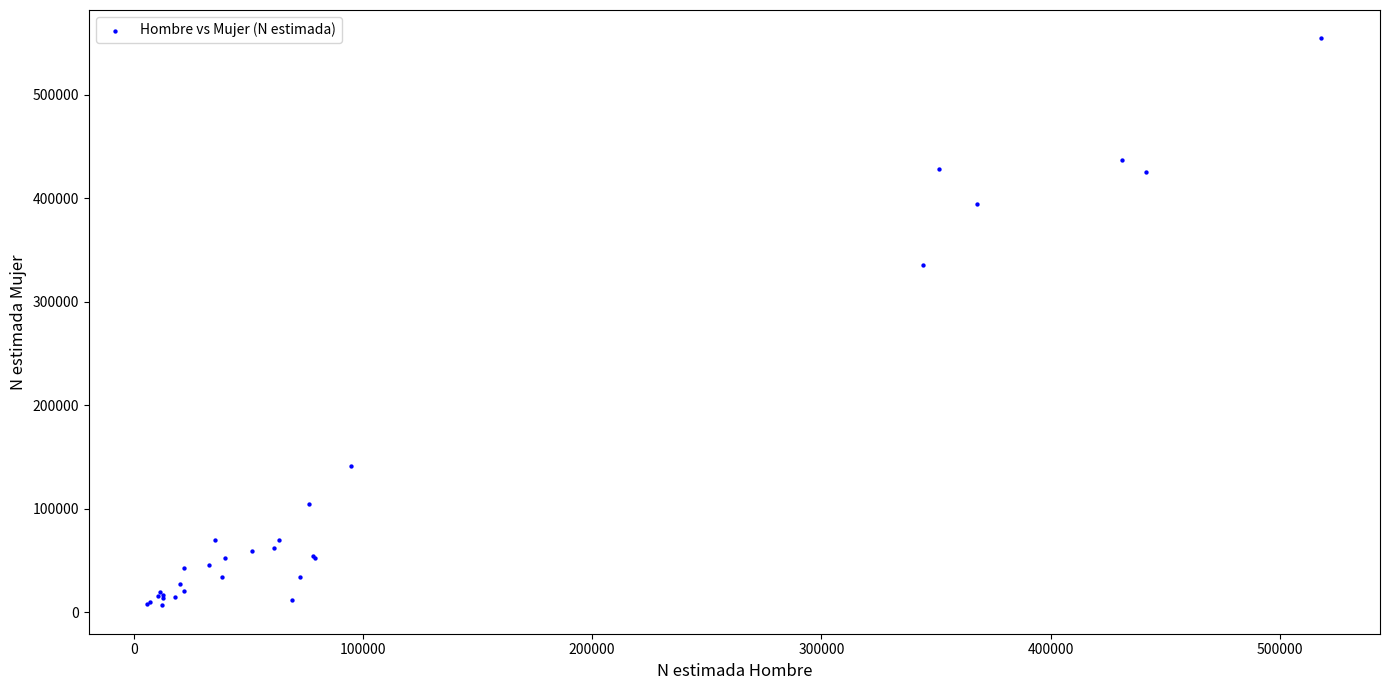

What Y value in the scatter plot is closest to 280446?

335375